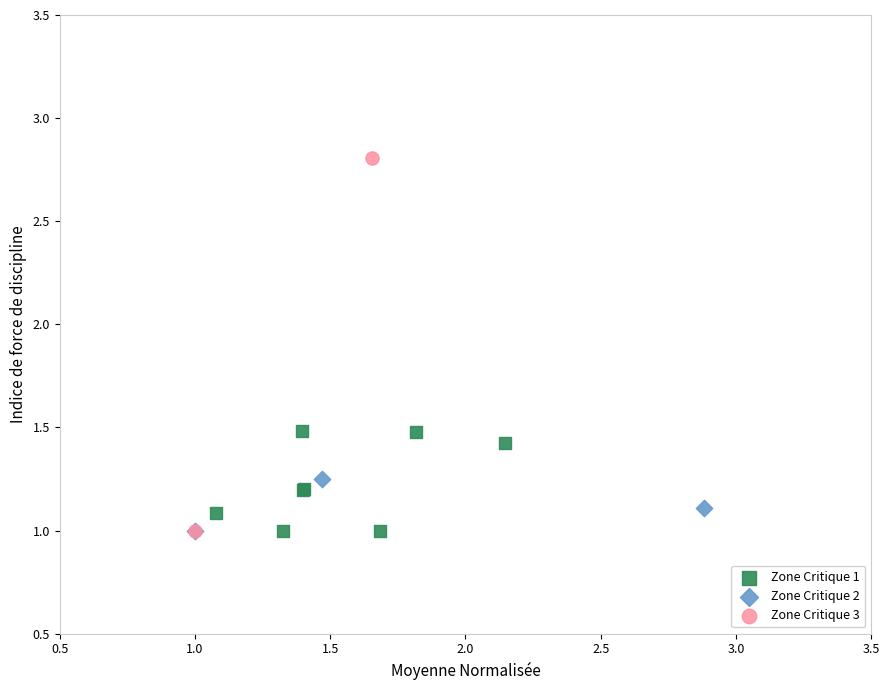

Which series reaches the maximum Y coordinate?

Zone Critique 3